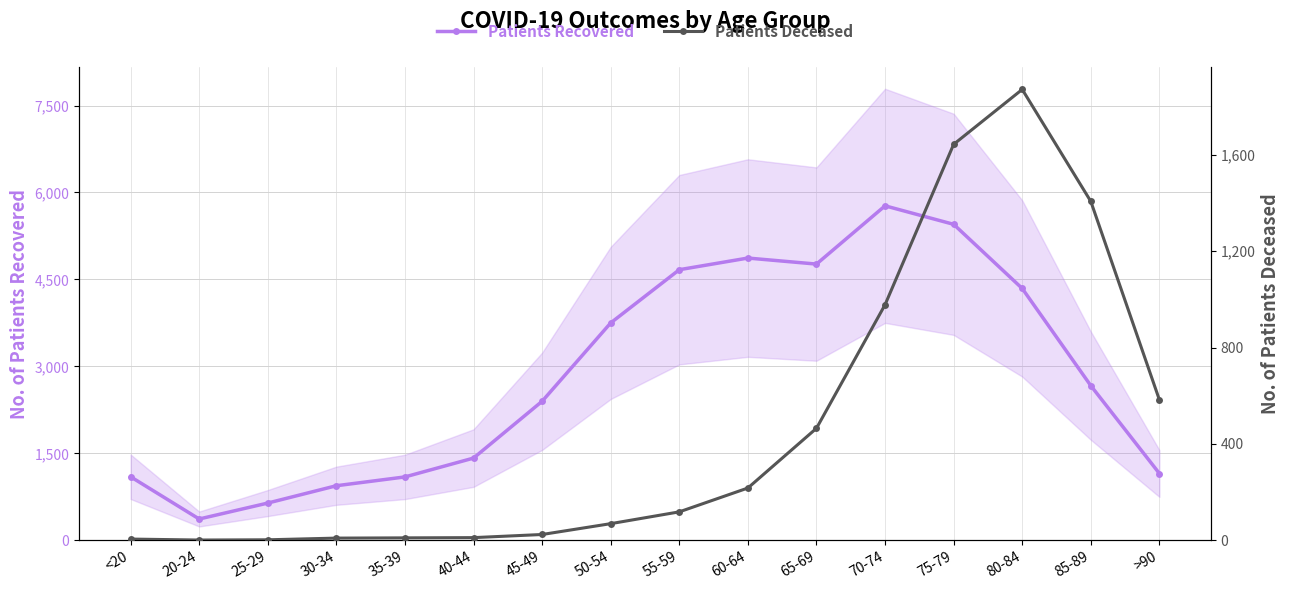

Where is the first local minimum for patients_deceased?

20-24